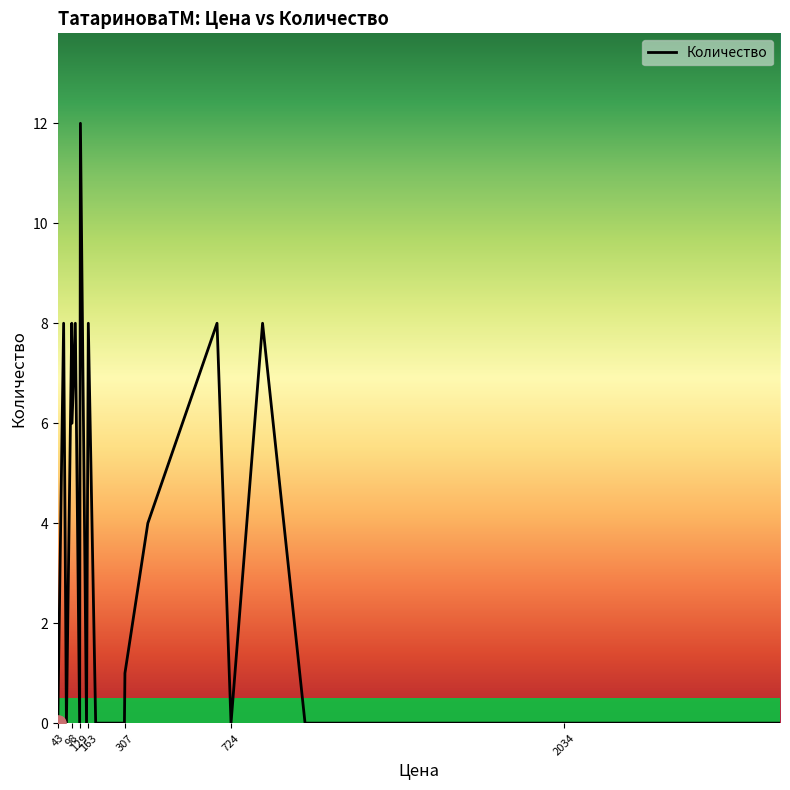

What is the maximum value shown in the chart?

12